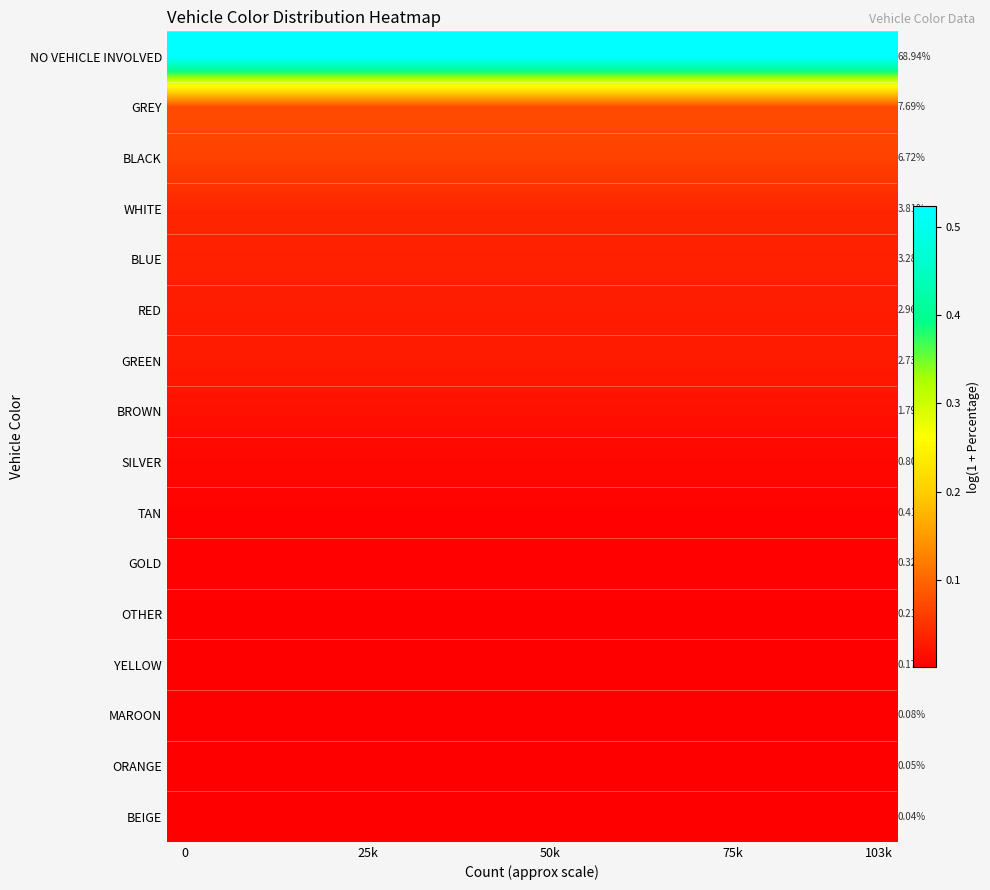

What is the greatest value displayed?

0.5